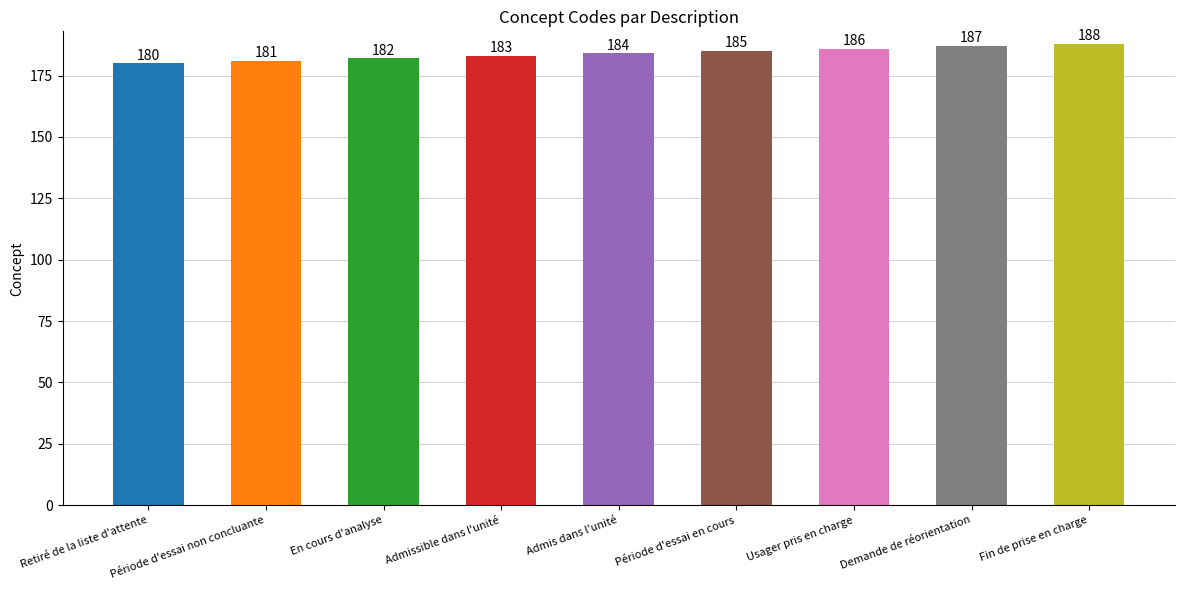

At which label is the value closest to 184?

Admis dans l'unité